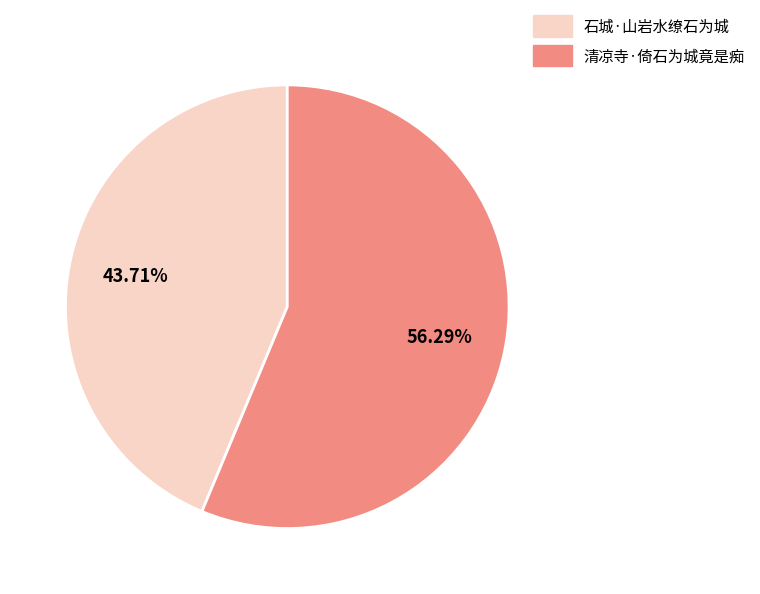

Approximately how many times larger is the value at 石城·山岩水缭石为城 compared to 清凉寺·倚石为城竟是痴?

0.8